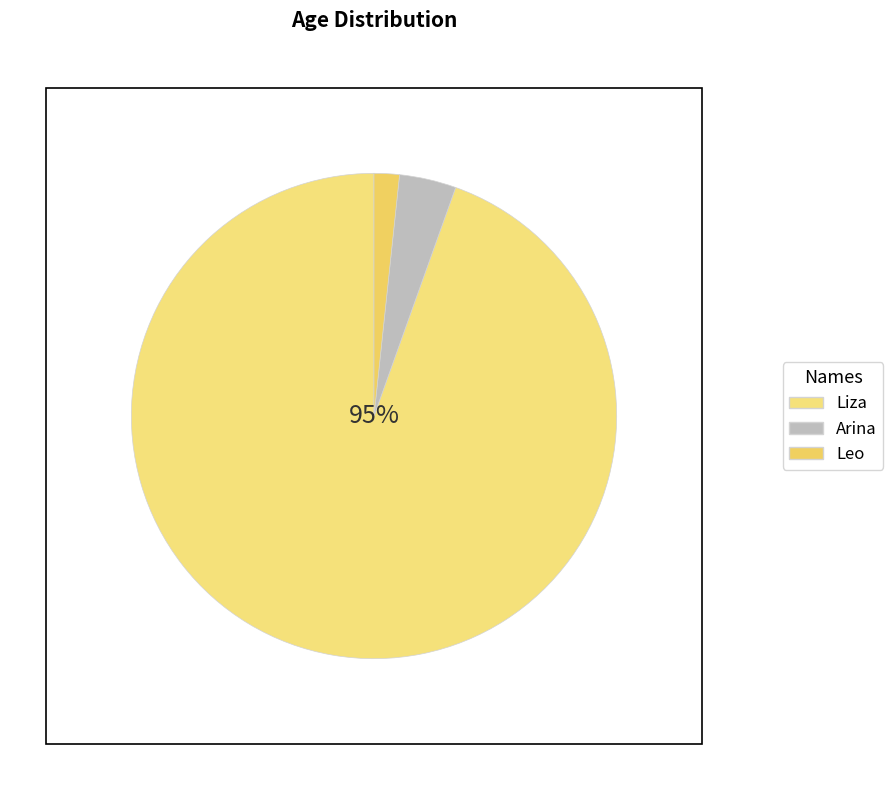

Which category has the smallest portion of the pie?

Leo